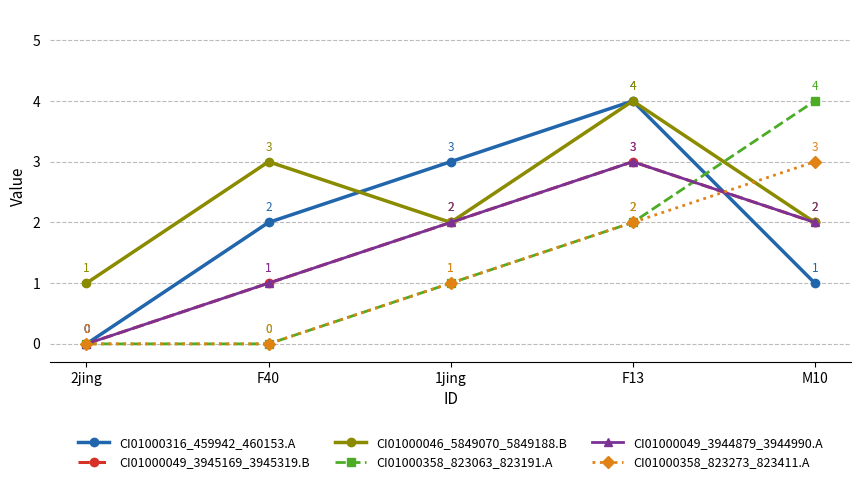

What is the highest value of the CI01000358_823063_823191.A series?

4